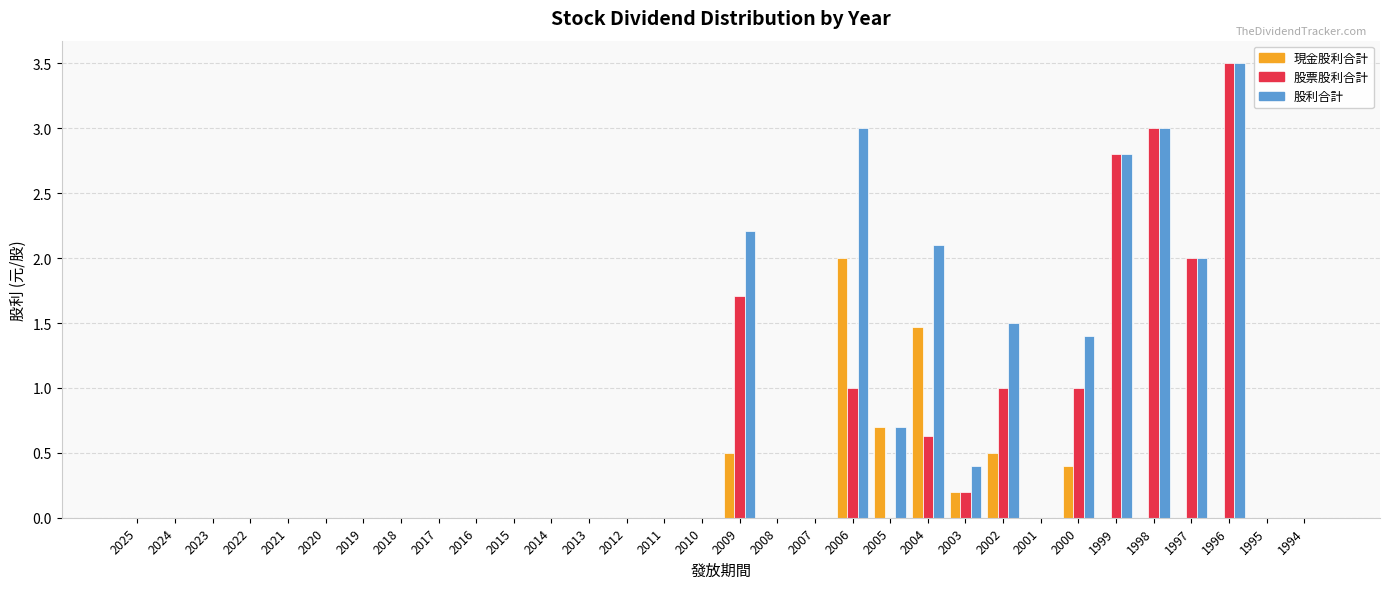

True or false: 股利合計 has a value of -1.7 at 1994.

False